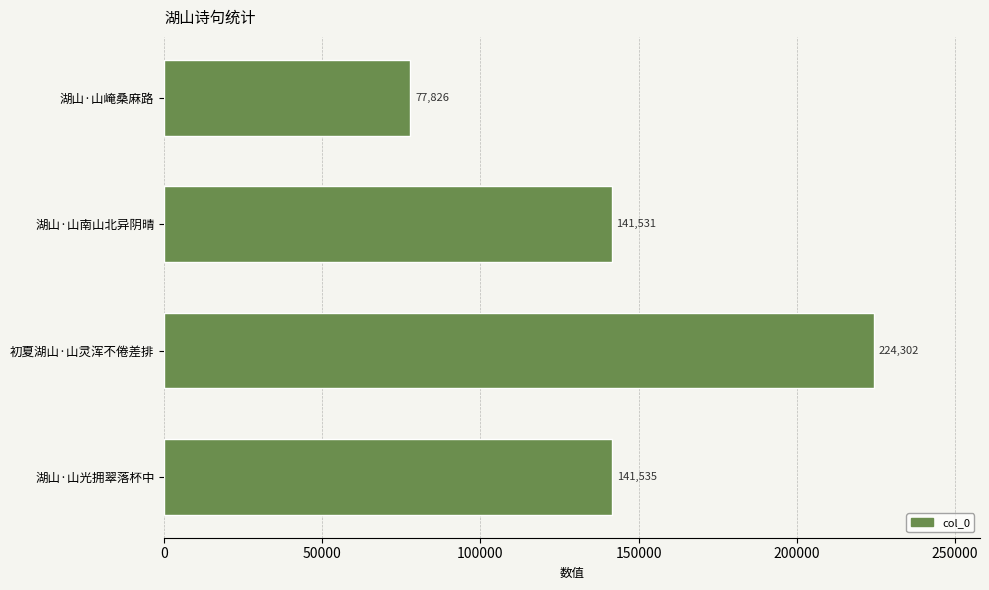

Reading bottom to top, what are all the values shown in this chart?

141535	224302	141531	77826